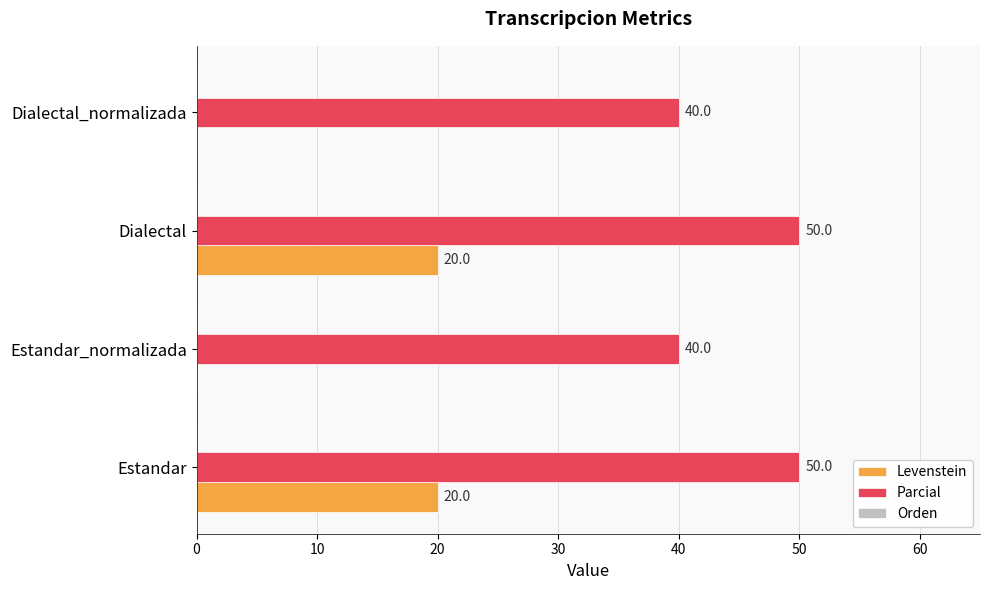

Is the value of Levenstein at Dialectal greater than the value of Parcial at Estandar_normalizada?

No